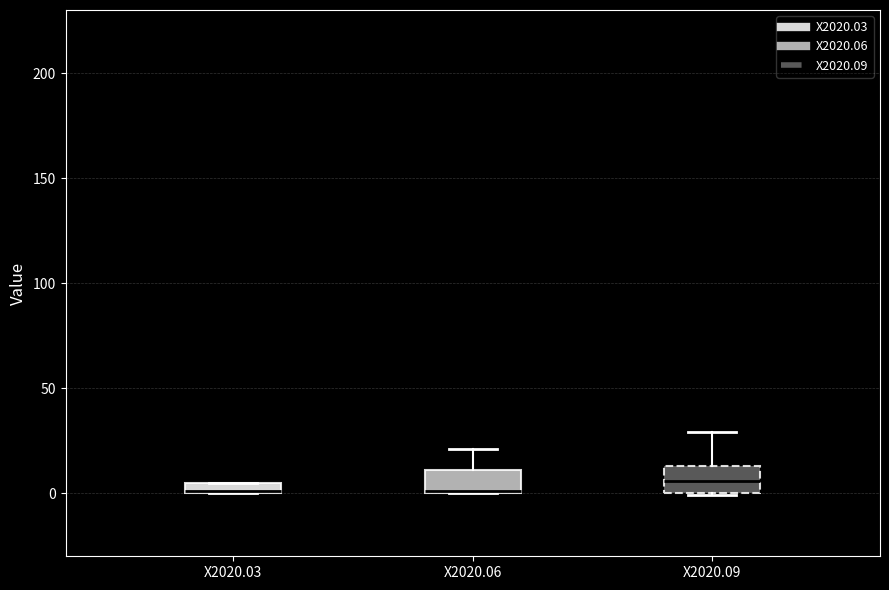

Where is the lower edge of the box for X2020.03 on the y-axis? The values are not printed on the chart, so give them approximately, as read against the axis.

0